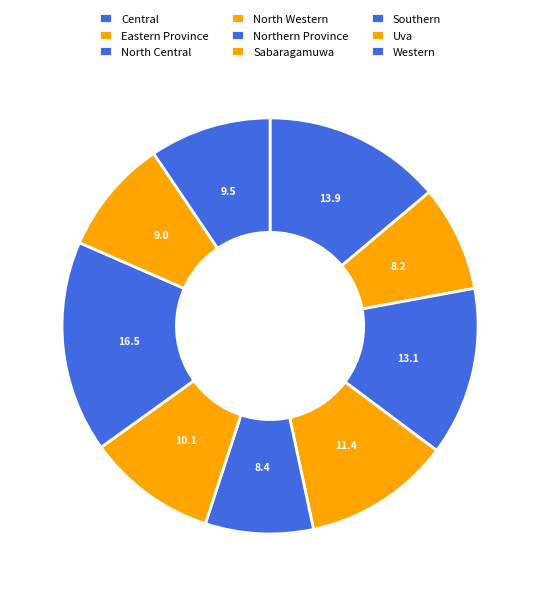

Is there any slice that represents more than half of the pie?

No